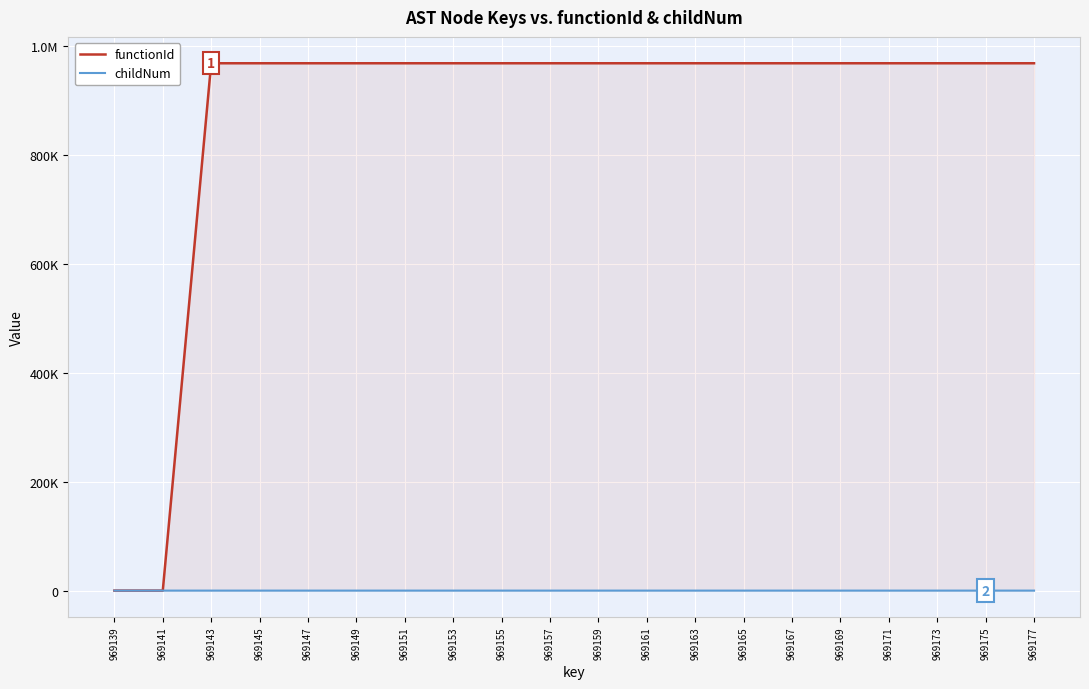

Reading left to right, extract all data points from this chart.

functionId: 0	0	969140	969140	969140	969140	969140	969140	969140	969140	969140	969140	969140	969140	969140	969140	969140	969140	969140	969140
childNum: 0	0	0	0	1	0	2	0	1	0	0	0	1	3	0	4	0	1	5	0